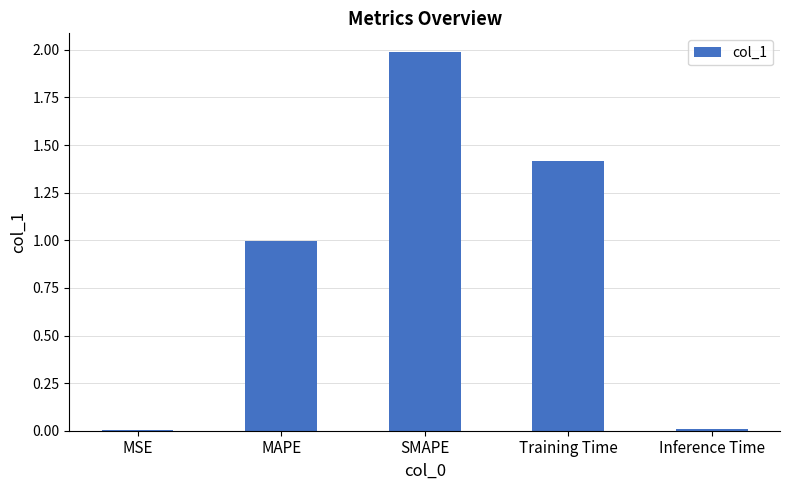

What is the maximum value shown in the chart?

2.0